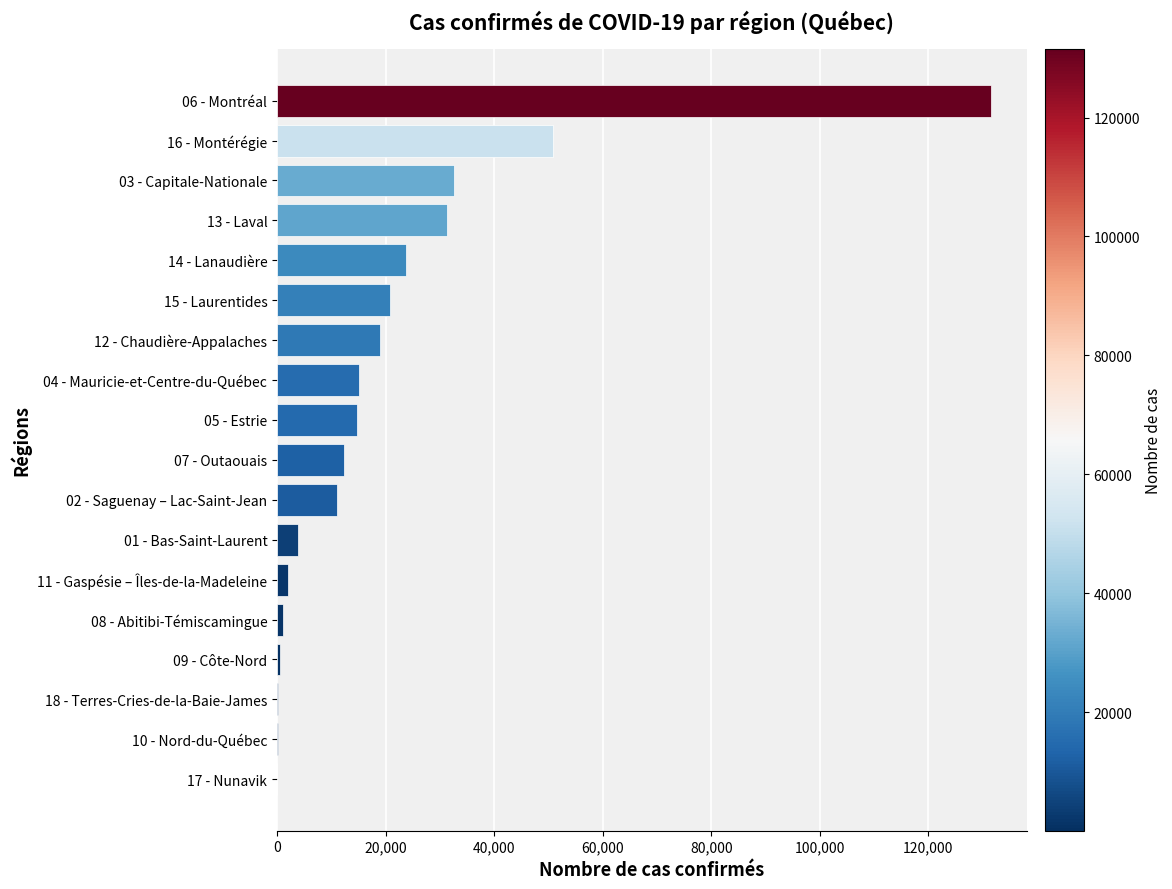

The value at 05 - Estrie is 14767. True or false?

True